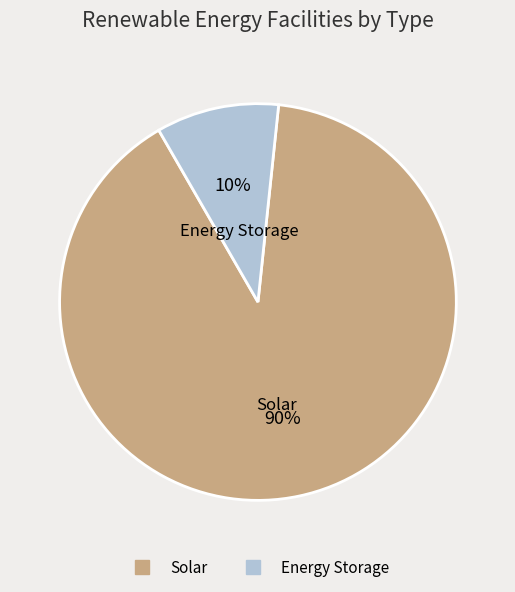

To the nearest percent, what is the difference between the largest and smallest slice percentages?

80%